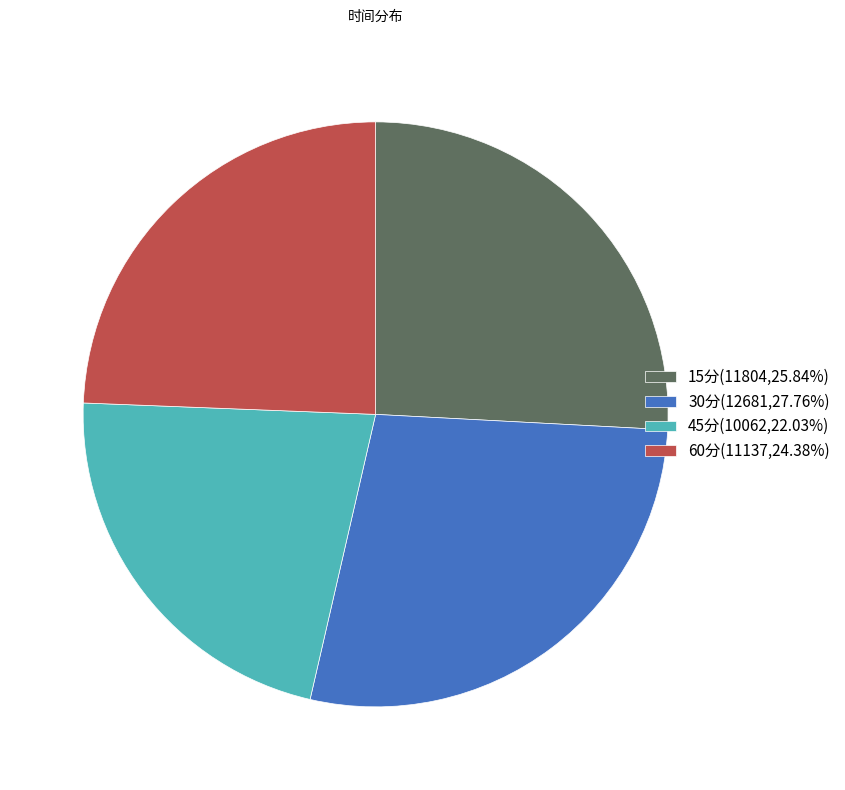

Approximately how many times larger is the value at 60分(11137,24.38%) compared to 30分(12681,27.76%)?

0.9